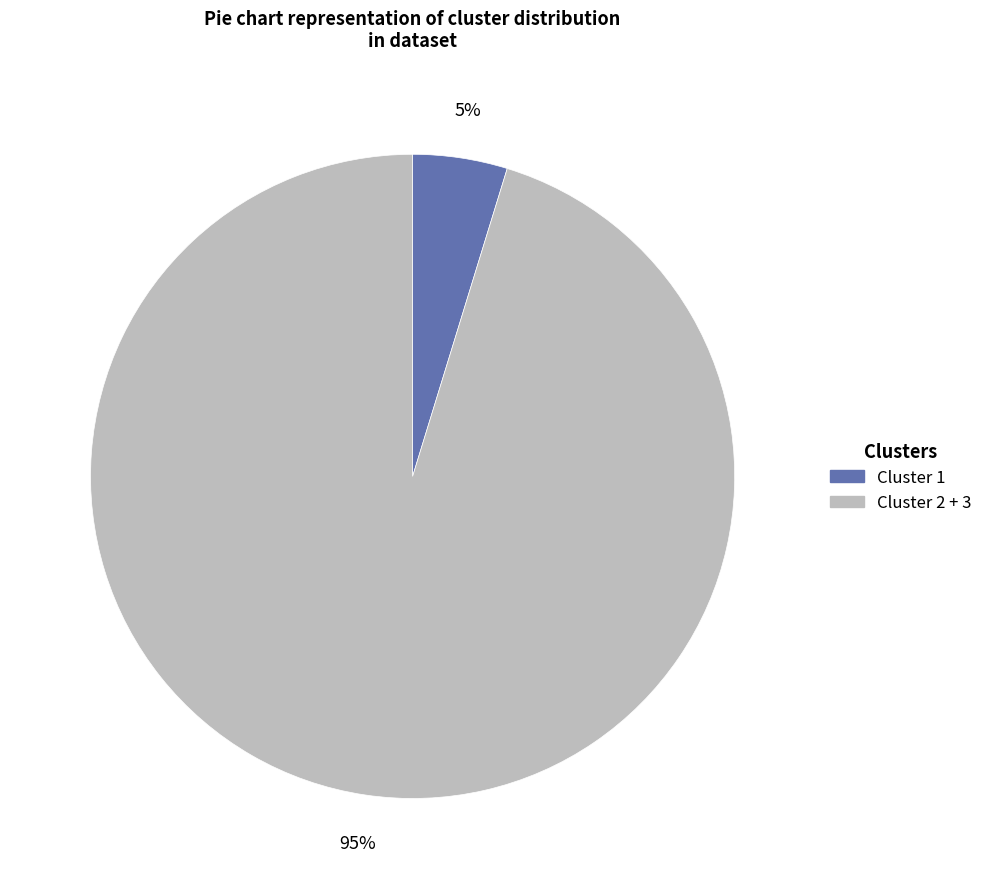

Is there a majority slice in this chart?

Yes